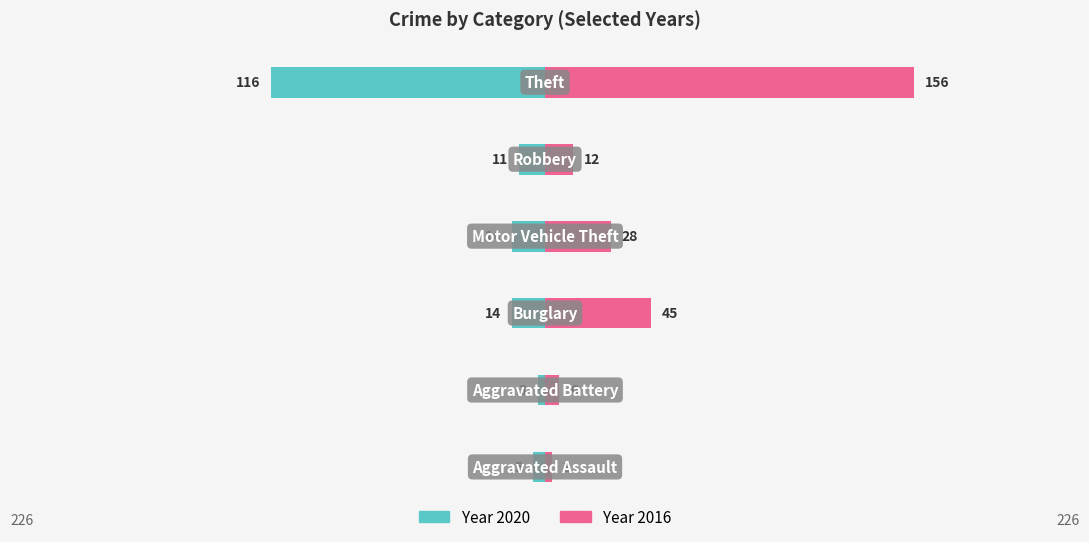

The 2020 series shows 5 at Motor Vehicle Theft. True or false?

False